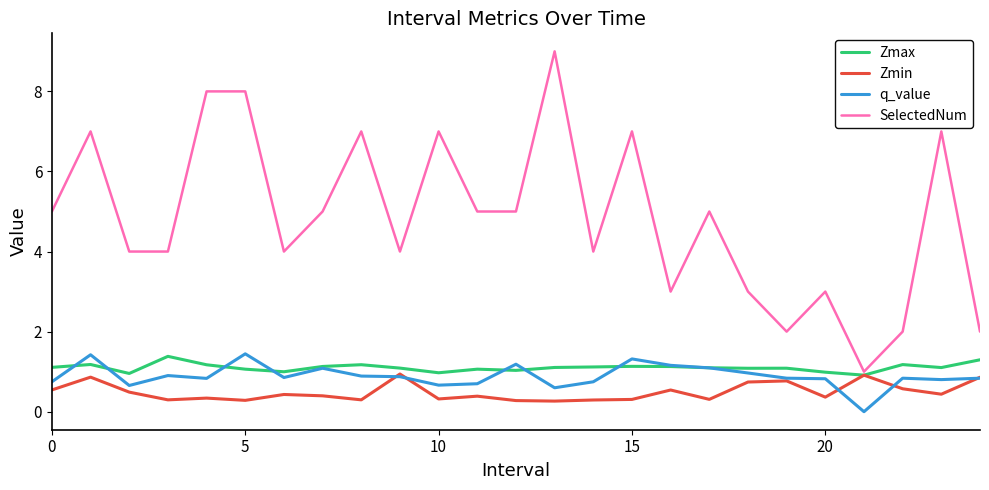

Which series has the widest spread of values?

SelectedNum